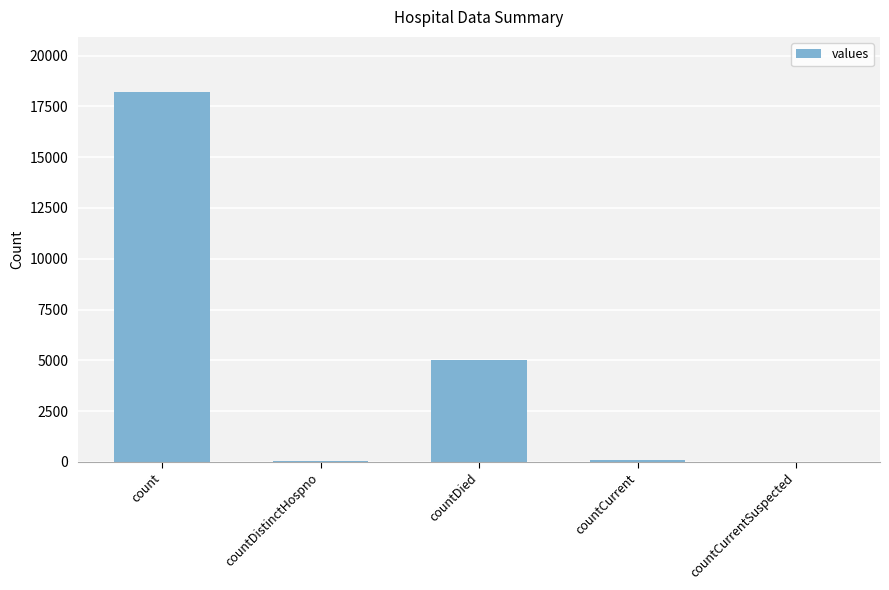

True or false: the data shows 6955 at countDied.

False